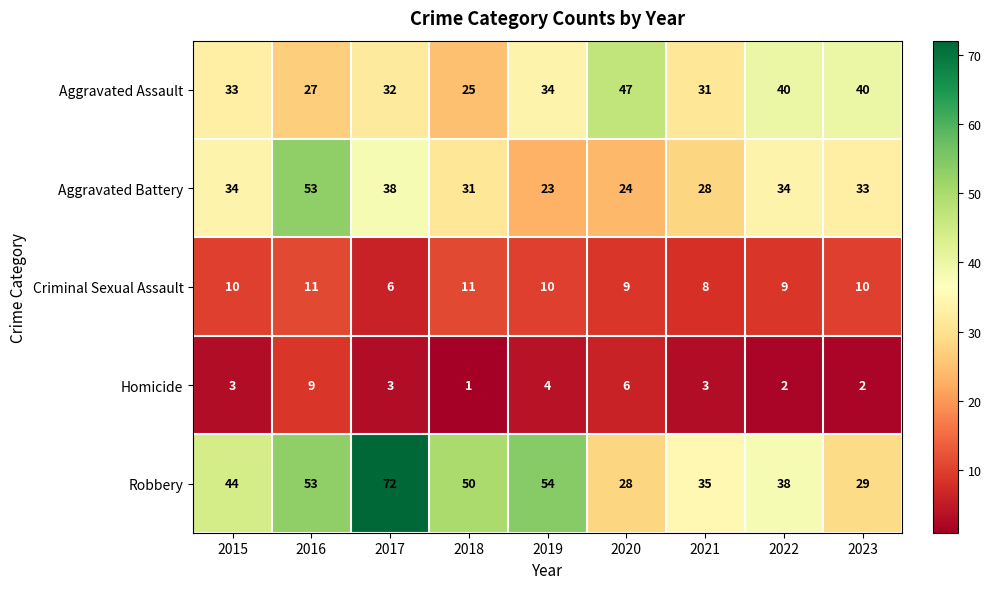

What is the sum of all Aggravated Assault values?

309